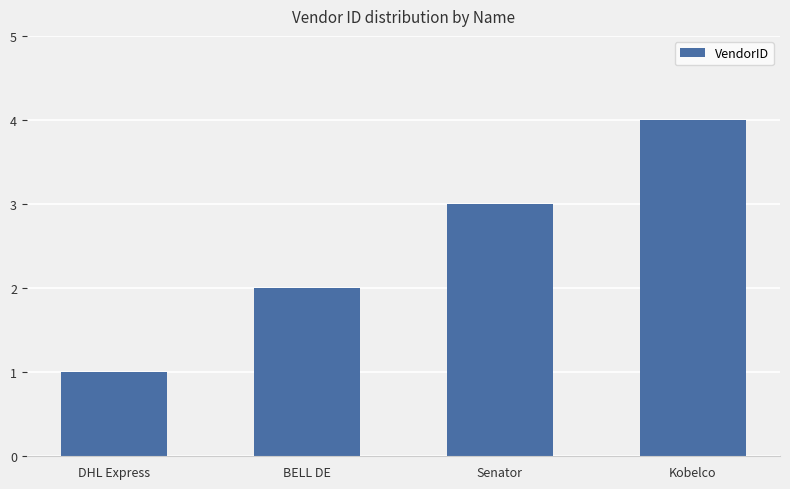

Are the bars grouped side by side (vs. stacked)?

No